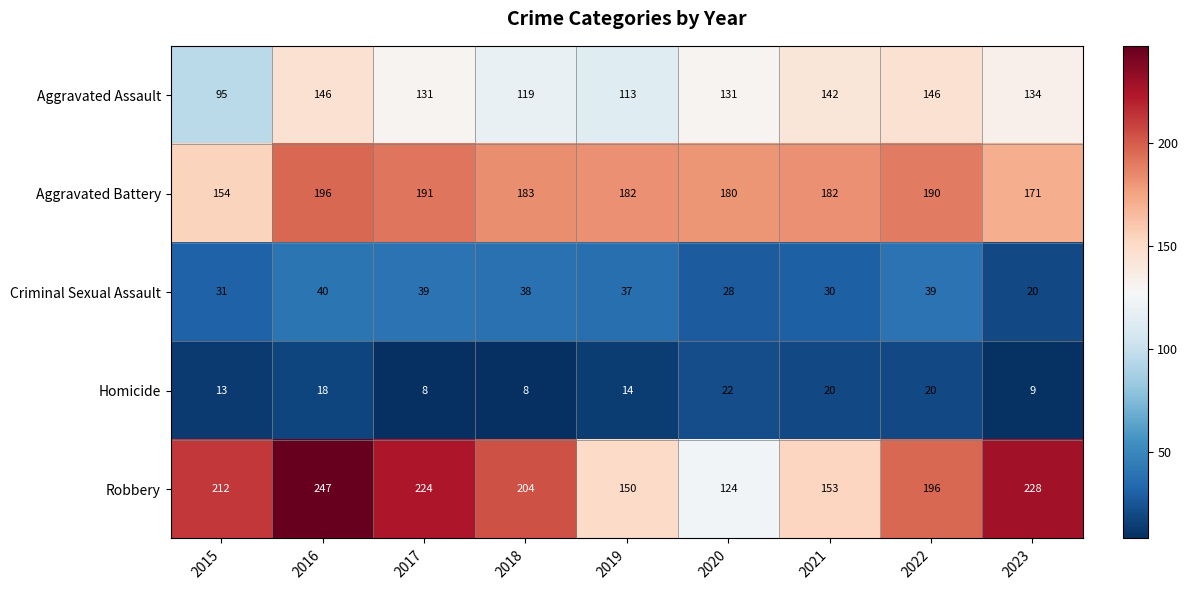

What is the approximate value of Criminal Sexual Assault at 2018, to the nearest 10?

40